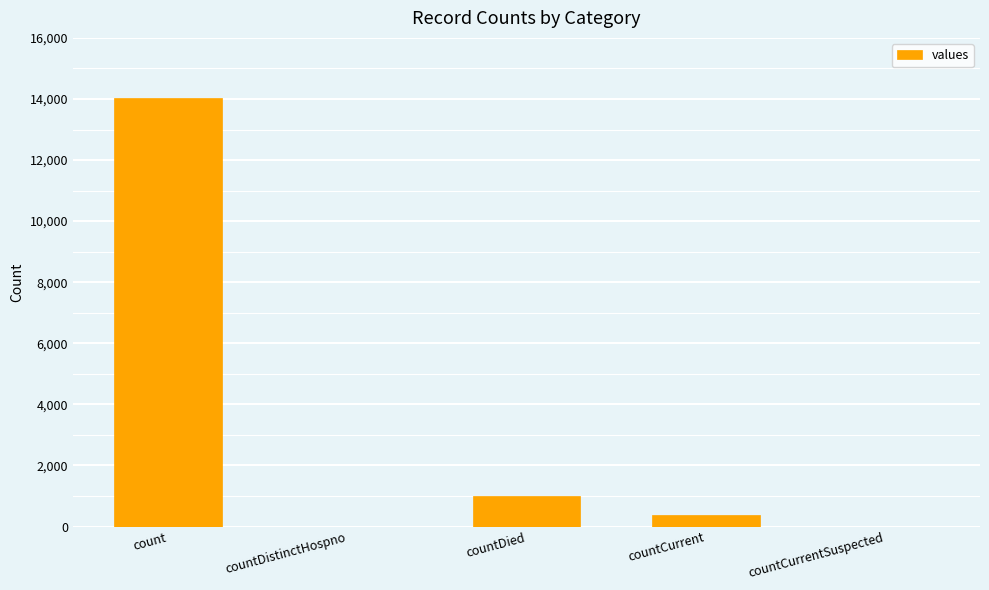

How many categories are shown in the chart?

5